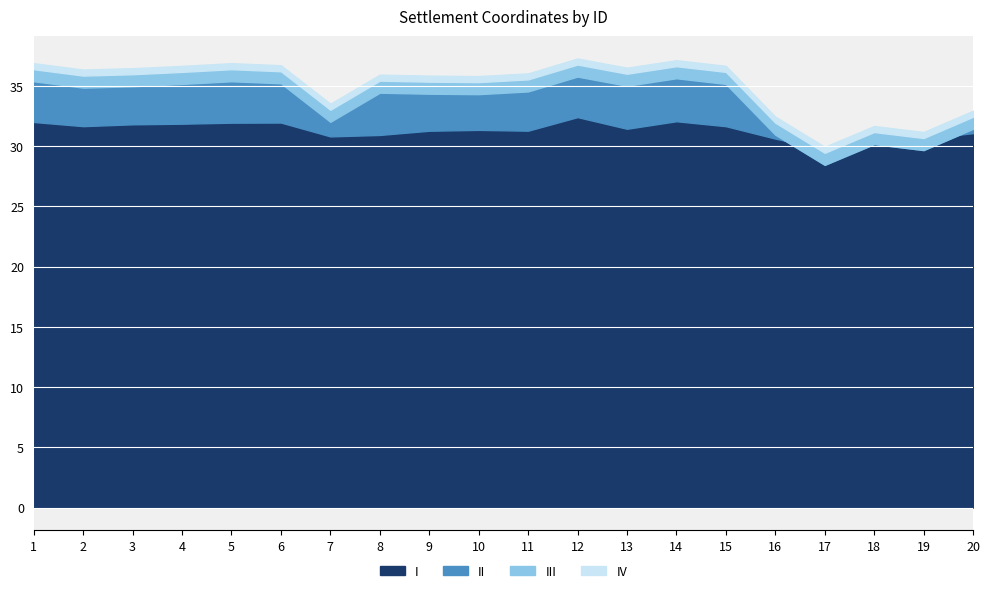

What is the total value across all series at 14?

37.1